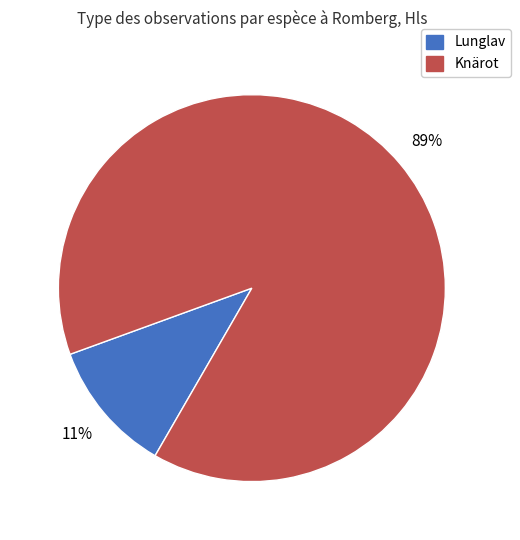

To the nearest percent, what is the difference between the largest and smallest slice percentages?

78%